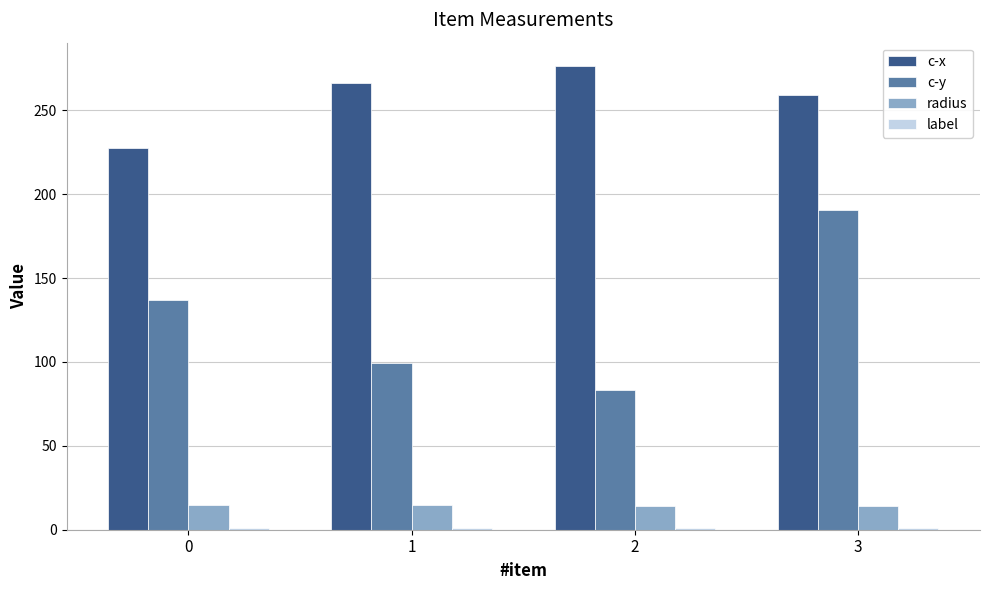

How many bars are there in each group?

4